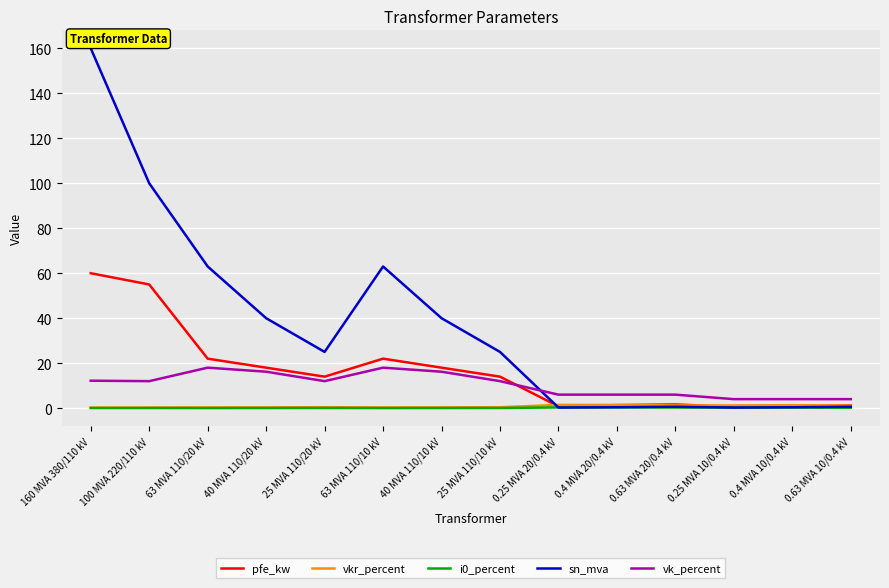

Is the value of pfe_kw at 0.25 MVA 20/0.4 kV greater than the value of sn_mva at 160 MVA 380/110 kV?

No